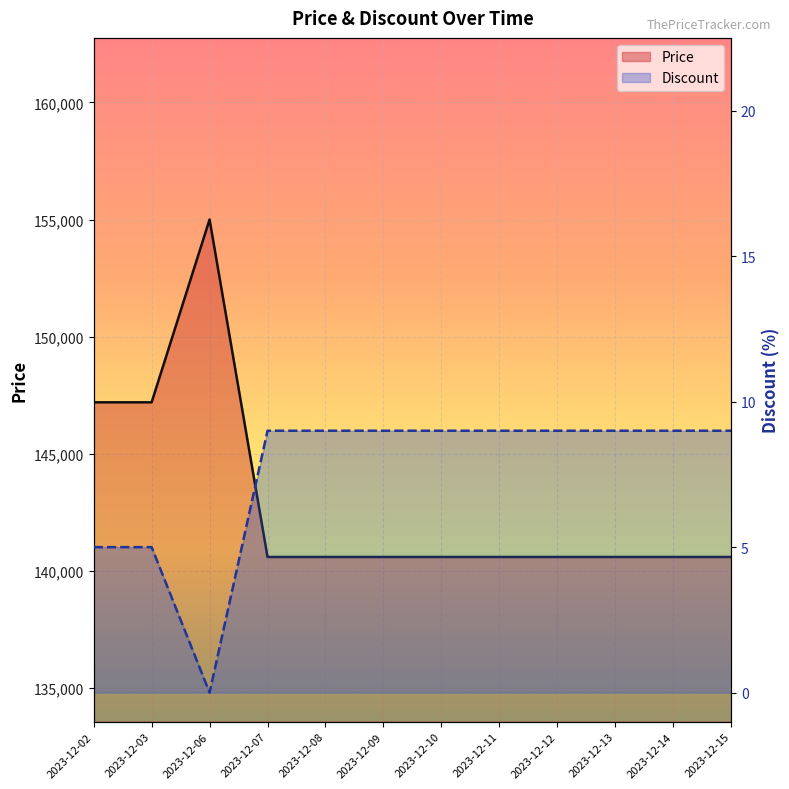

Reading left to right, list all the values displayed in this chart.

Price: 147200	147200	155000	140600	140600	140600	140600	140600	140600	140600	140600	140600
Discount: 5	5	0	9	9	9	9	9	9	9	9	9